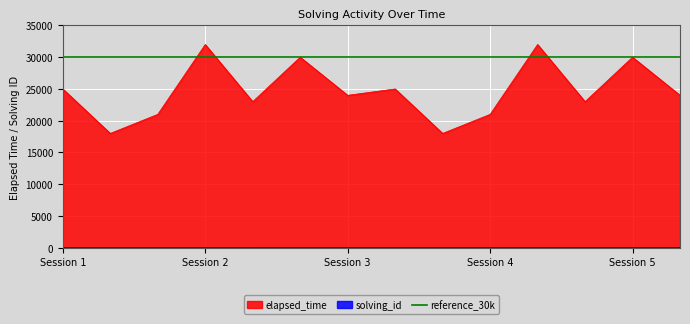

Where is elapsed_time nearest to the value 25000?

Session 1